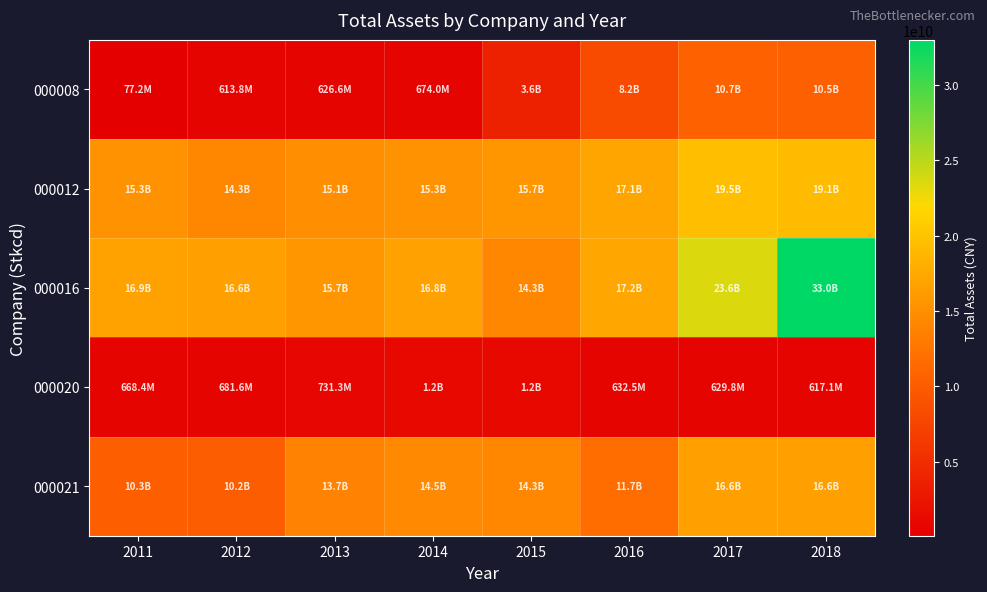

Which category has the lowest value across all series?

2011